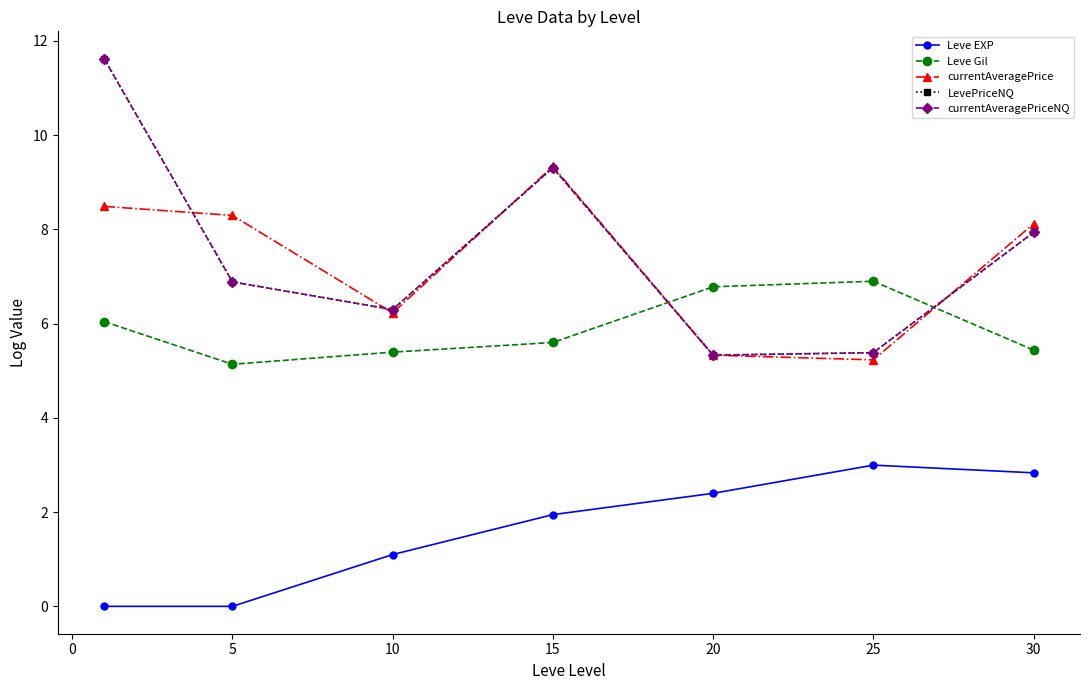

How many interior local valleys does the currentAveragePrice series have?

2